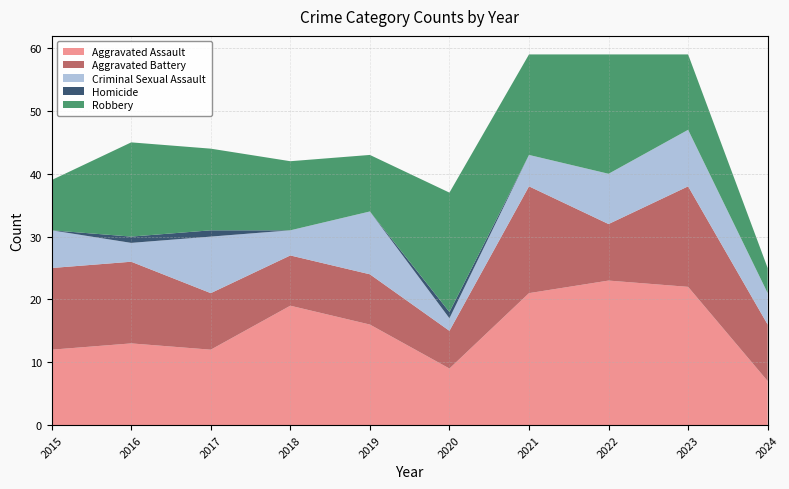

Reading left to right, transcribe all the data shown in this chart.

Aggravated Assault: 2015=12	2016=13	2017=12	2018=19	2019=16	2020=9	2021=21	2022=23	2023=22	2024=7
Aggravated Battery: 2015=13	2016=13	2017=9	2018=8	2019=8	2020=6	2021=17	2022=9	2023=16	2024=9
Criminal Sexual Assault: 2015=6	2016=3	2017=9	2018=4	2019=10	2020=2	2021=5	2022=8	2023=9	2024=5
Homicide: 2015=0	2016=1	2017=1	2018=0	2019=0	2020=1	2021=0	2022=0	2023=0	2024=0
Robbery: 2015=8	2016=15	2017=13	2018=11	2019=9	2020=19	2021=16	2022=19	2023=12	2024=4